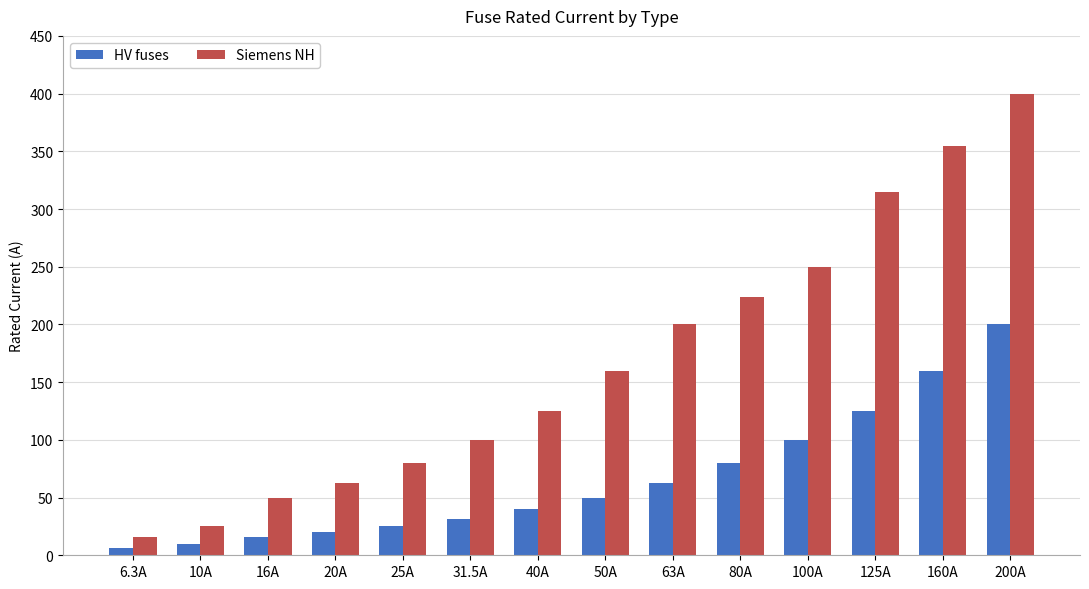

What is the approximate value of Siemens NH at 25A?

80.0